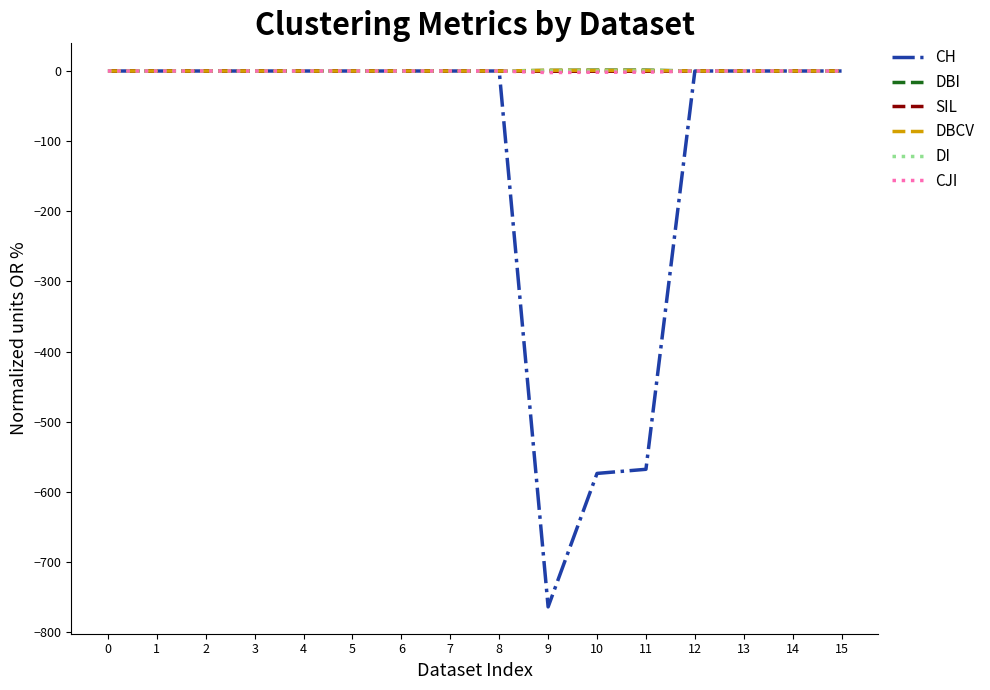

Count the DBI values in the range 0 to 1.

14